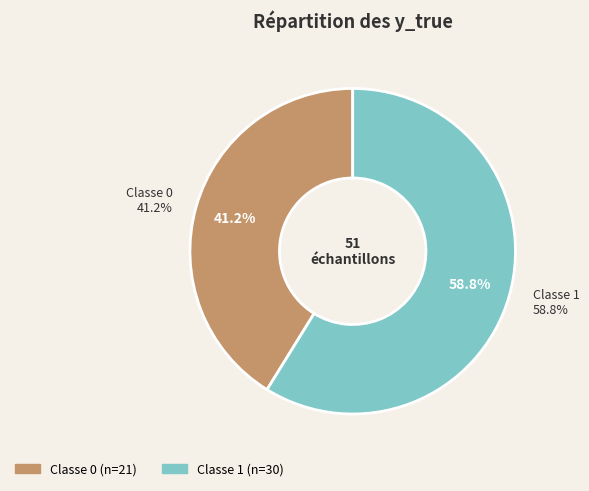

Approximately how many times larger is the value at 0 compared to 1?

1.4